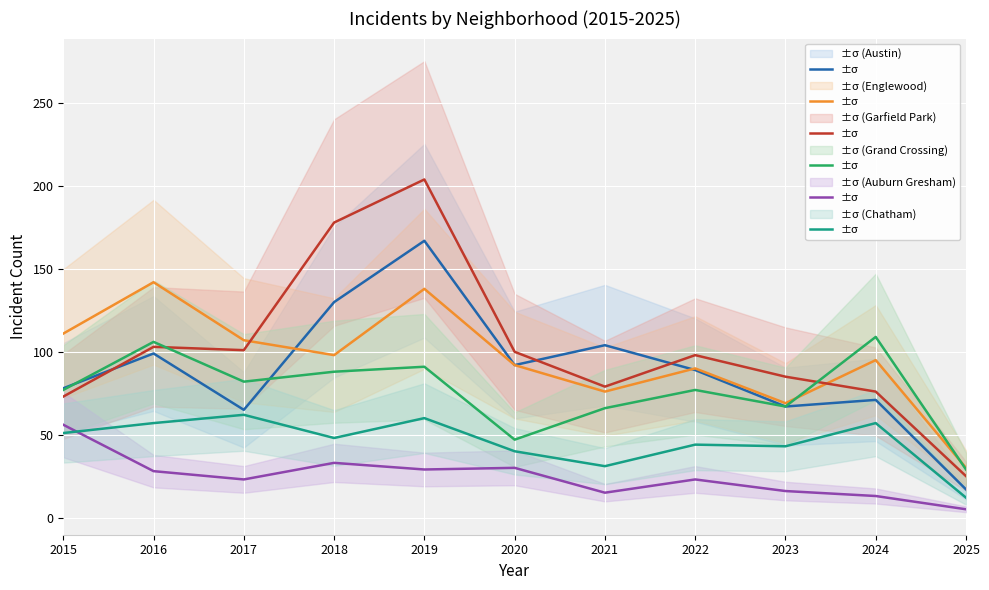

Is the value of Grand Crossing at 2024 greater than the value of Garfield Park at 2024?

Yes